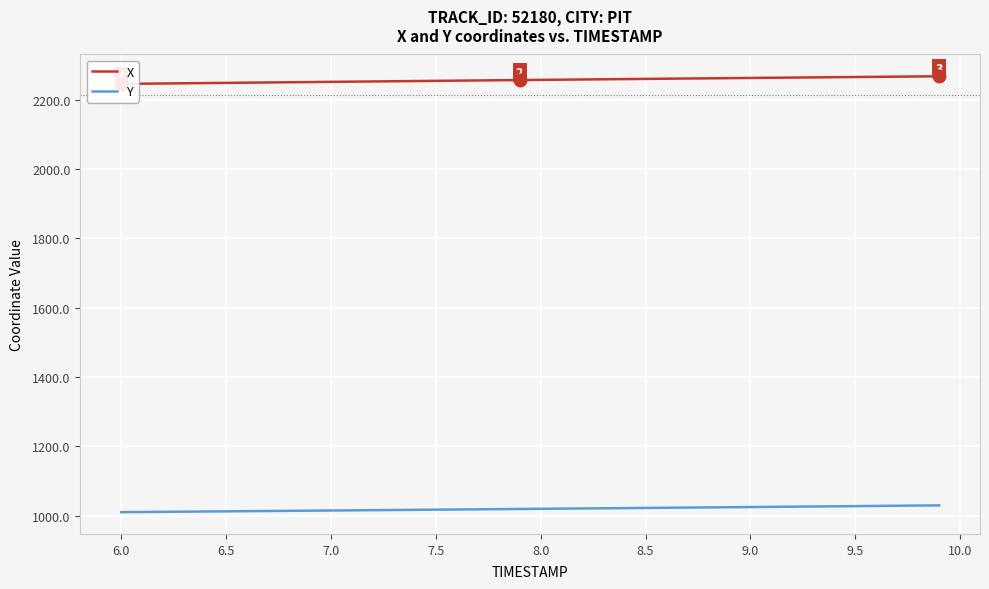

Reading left to right, what are all the values shown in this chart?

X: 2245.3	2245.9	2246.5	2247.1	2247.7	2248.3	2248.8	2249.4	2250.0	2250.6	2251.2	2251.8	2252.3	2252.9	2253.5	2254.1	2254.7	2255.2	2255.8	2256.4	2256.9	2257.5	2258.1	2258.6	2259.2	2259.7	2260.3	2260.8	2261.4	2261.9	2262.5	2263.0	2263.6	2264.1	2264.6	2265.2	2265.7	2266.2	2266.7	2267.3
Y: 1010.3	1010.8	1011.3	1011.7	1012.2	1012.7	1013.2	1013.6	1014.1	1014.6	1015.1	1015.6	1016.0	1016.5	1017.0	1017.5	1018.0	1018.5	1019.0	1019.5	1020.0	1020.5	1021.0	1021.5	1022.0	1022.5	1023.0	1023.5	1024.0	1024.5	1025.1	1025.6	1026.1	1026.7	1027.2	1027.7	1028.2	1028.8	1029.3	1029.9